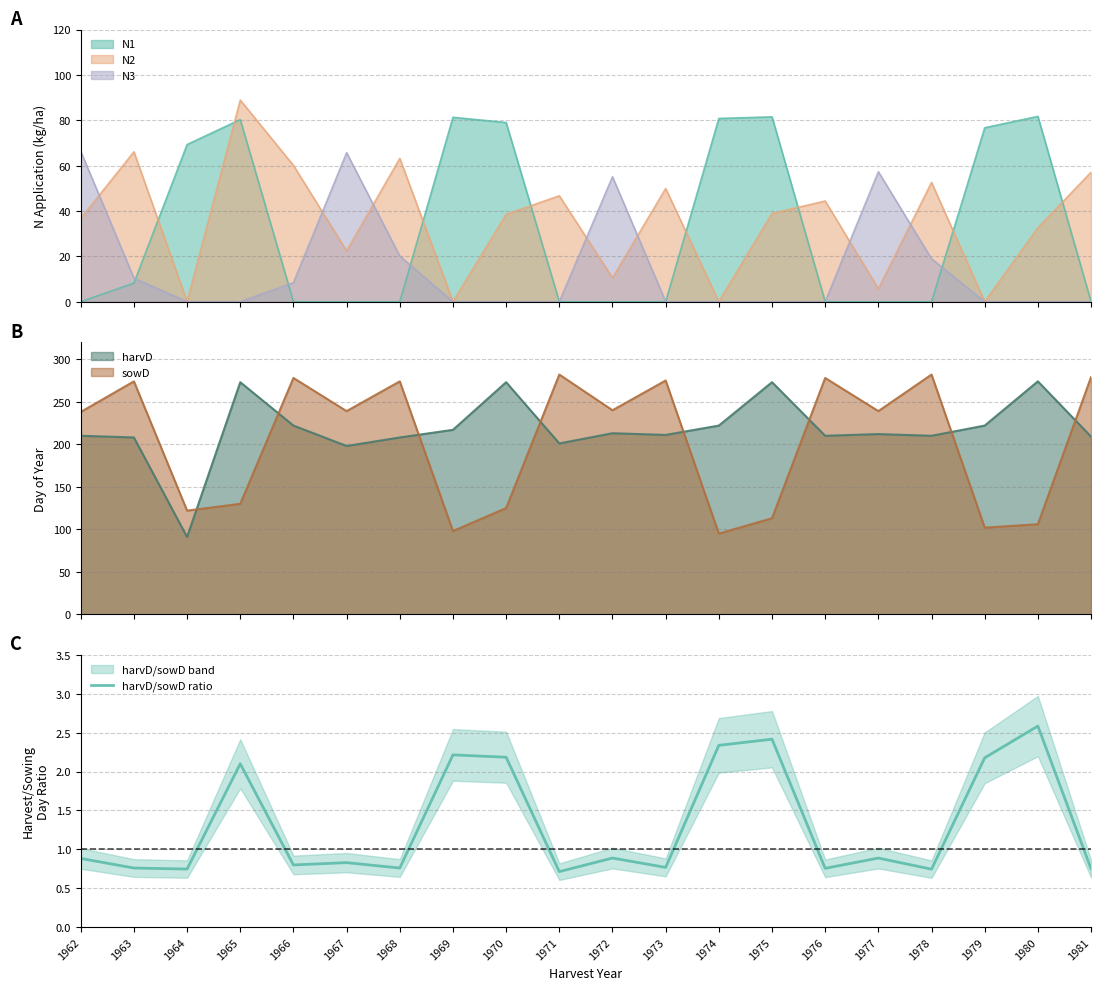

At which category does the chart reach its minimum across all series?

1971